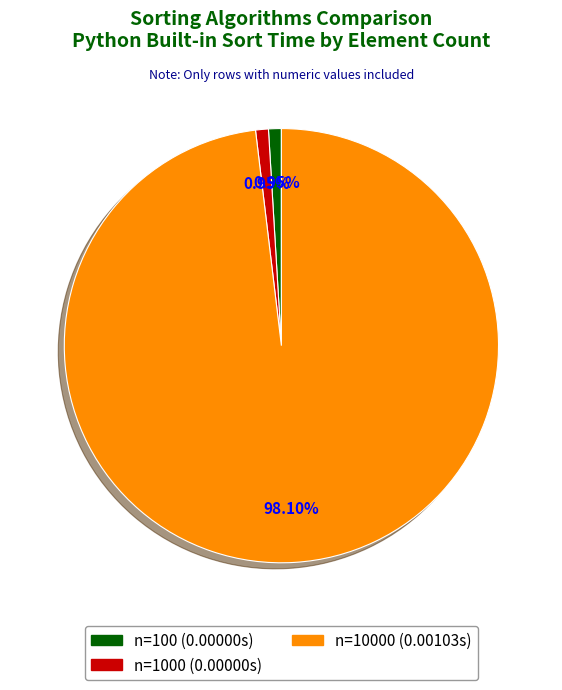

Does any single category account for the majority?

Yes